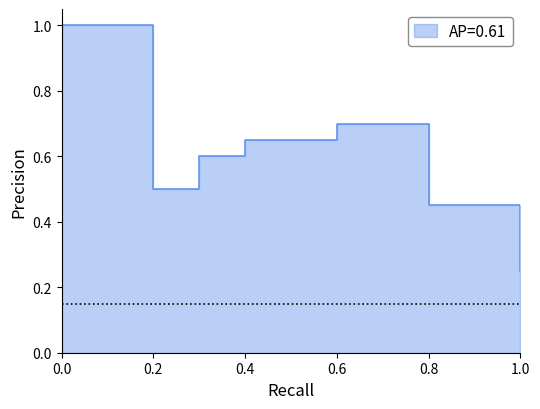

Which has a higher value, 1 or 8?

1